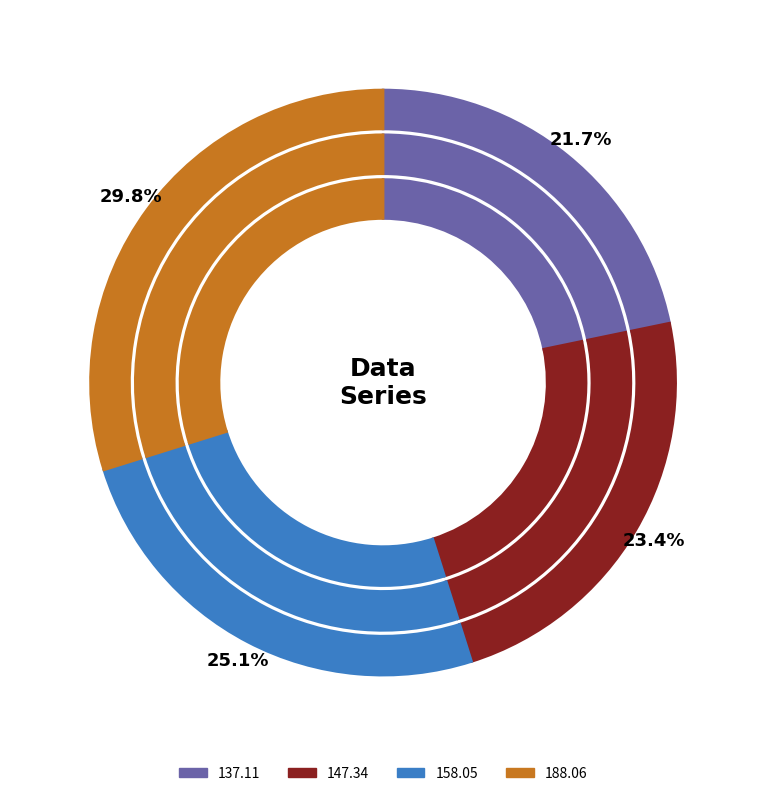

Is 98.469 the majority of the pie?

No